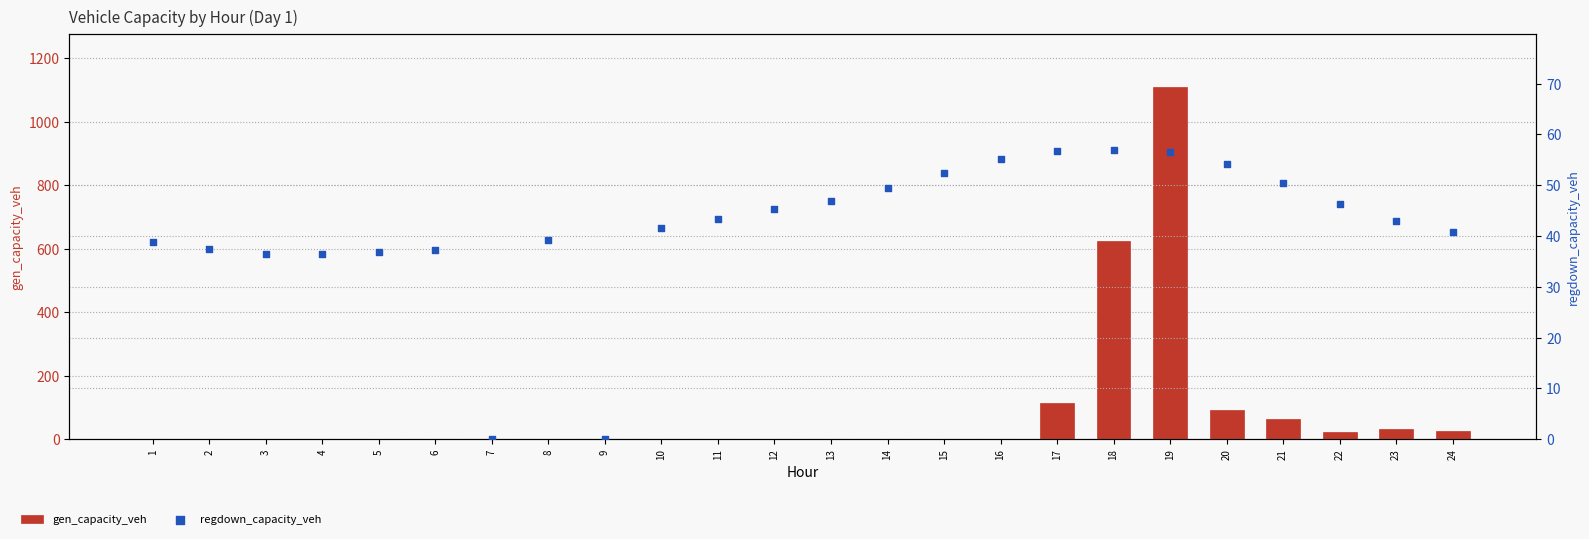

At which category is the sum across all series the highest?

19